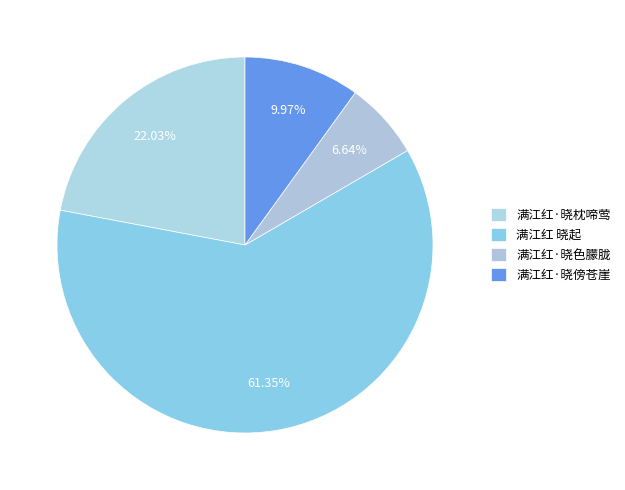

Is the sum of 满江红·晓色朦胧 and 满江红·晓枕啼莺 greater than half?

No